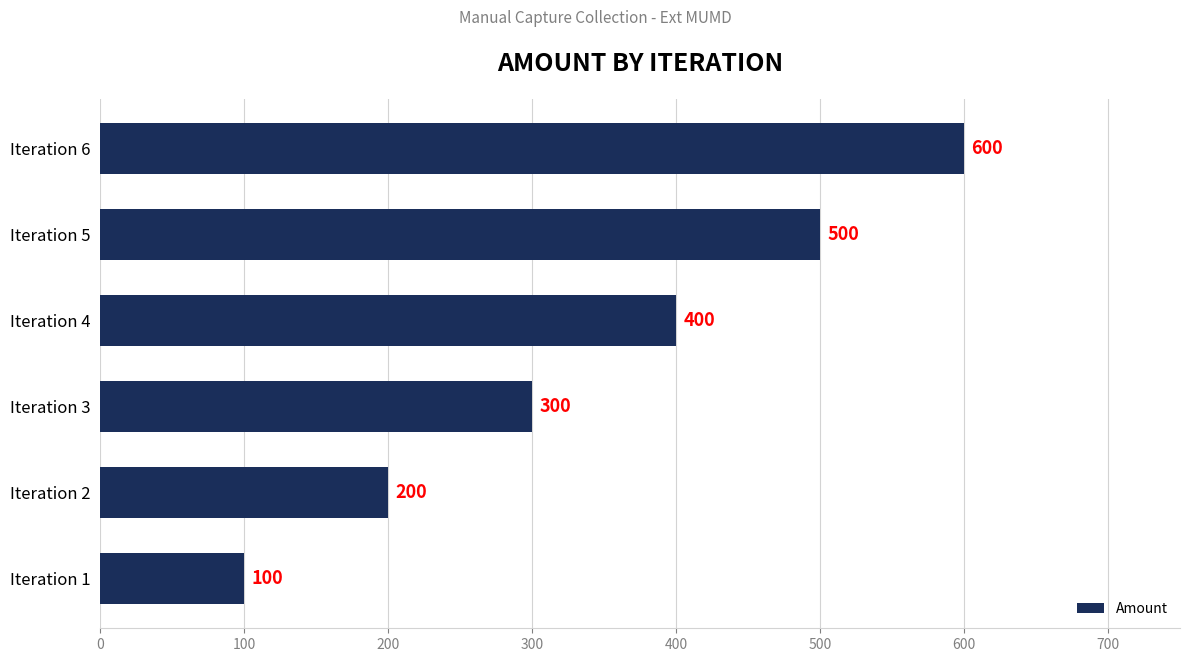

Reading top to bottom, what are all the values shown in this chart?

600	500	400	300	200	100